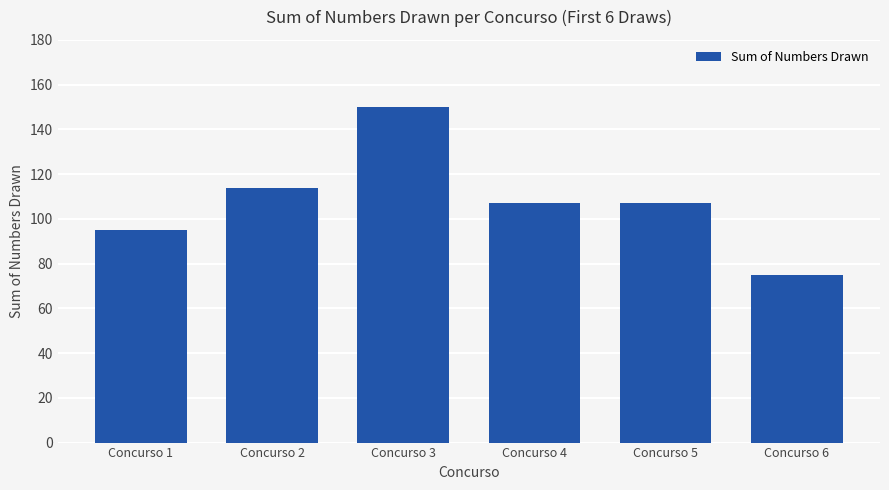

At which label does the data first exceed 107?

Concurso 2